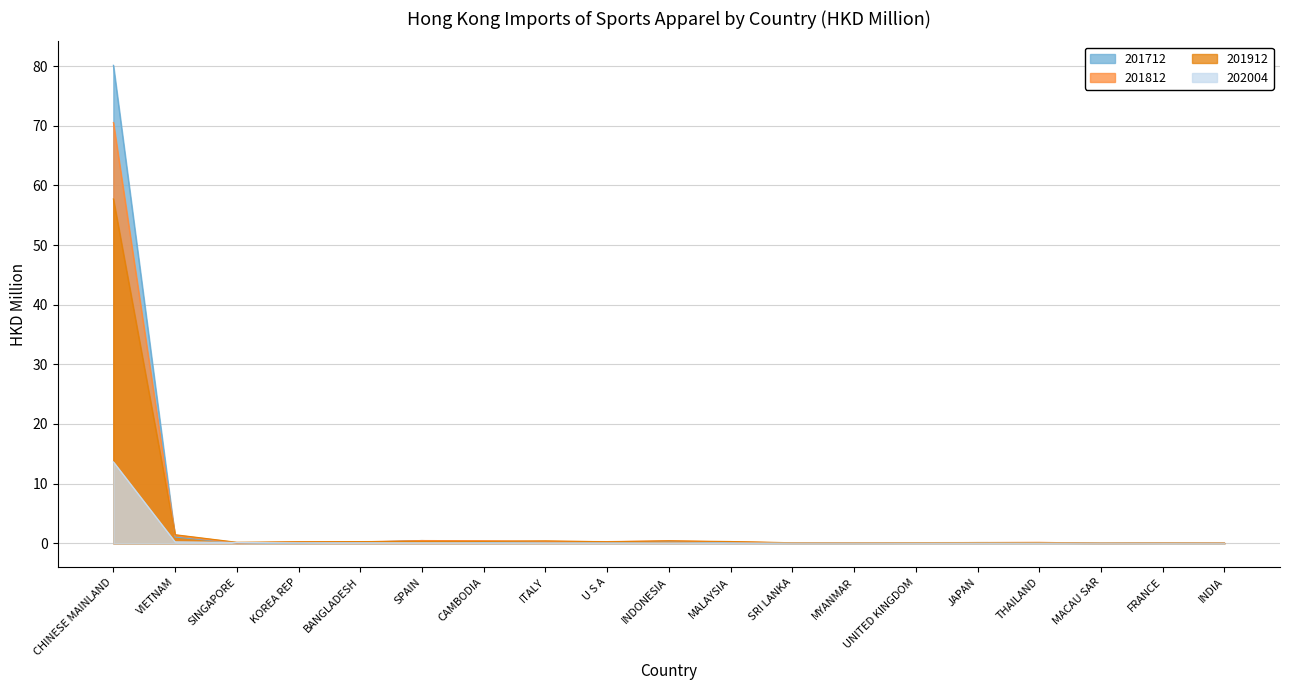

What position from the left is SPAIN?

6